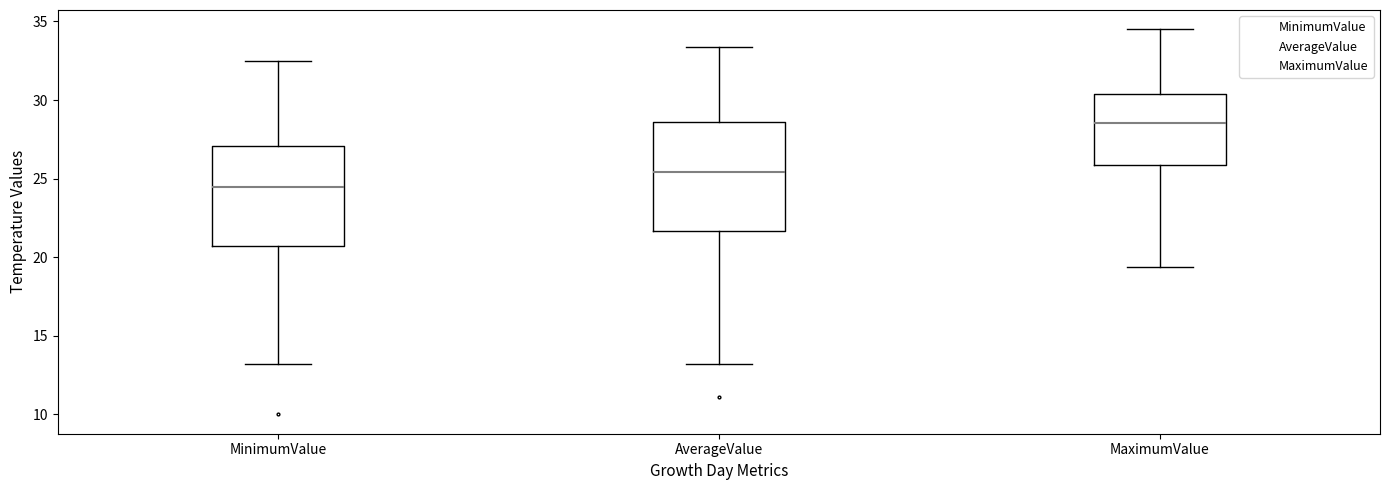

Where does the upper whisker of the box for MinimumValue end on the y-axis? The values are not printed on the chart, so give them approximately, as read against the axis.

32.5